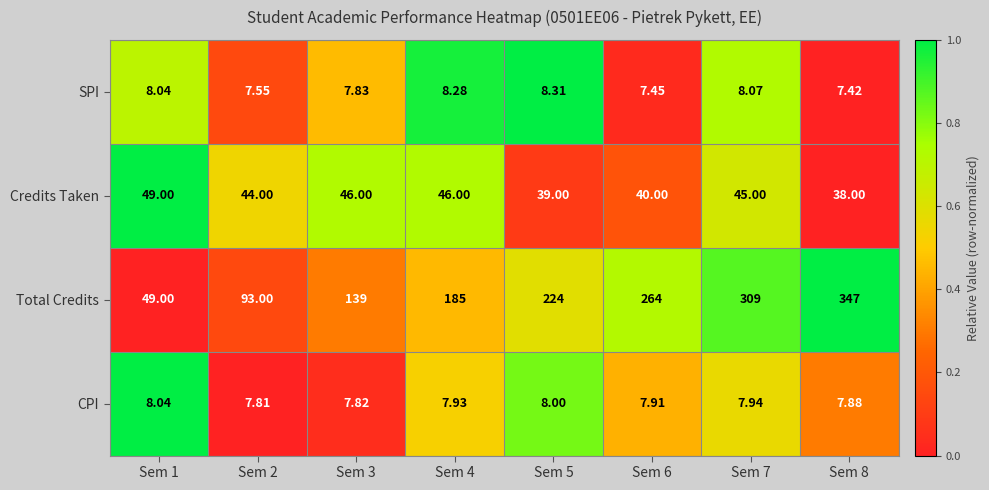

How many data points does each series have?

8